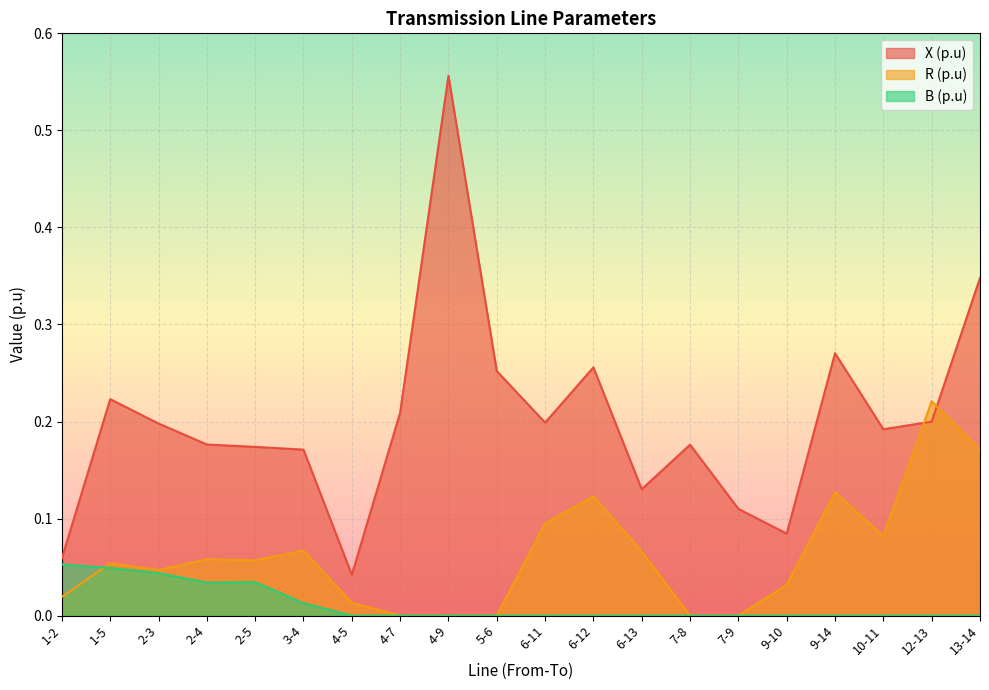

Is it true that X (p.u) equals 0.3 at 6-12?

True